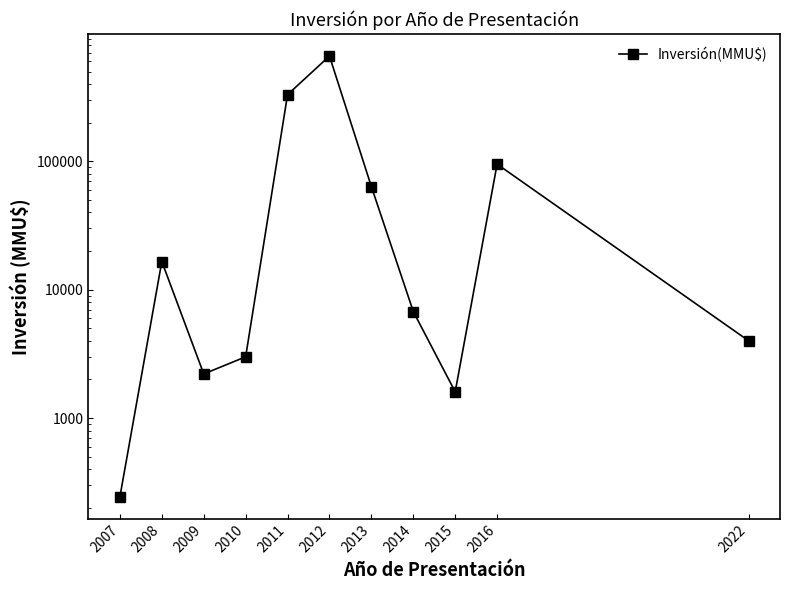

What is the ratio of the value at 2015 to the value at 2022?

0.4